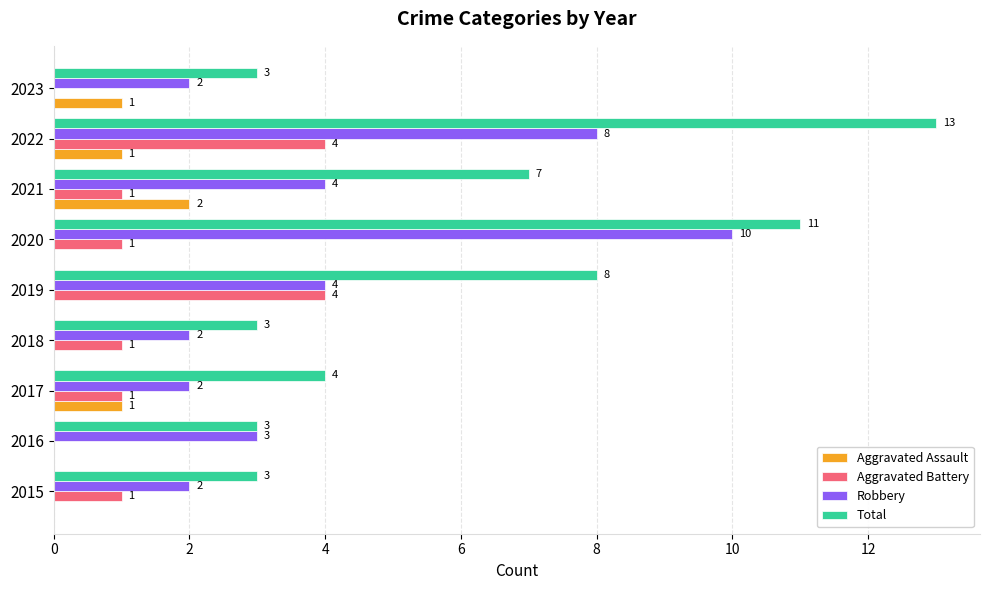

Is the value of Robbery at 2023 greater than the value of Aggravated Assault at 2018?

Yes